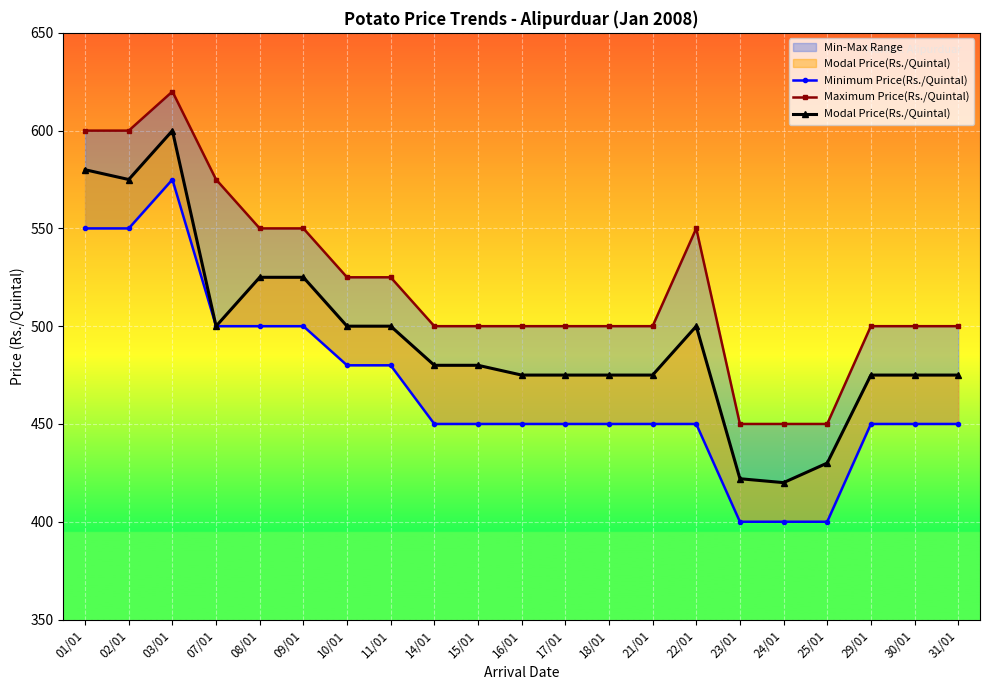

What is the value of the Modal Price(Rs./Quintal) point at the 21st from the left?

475